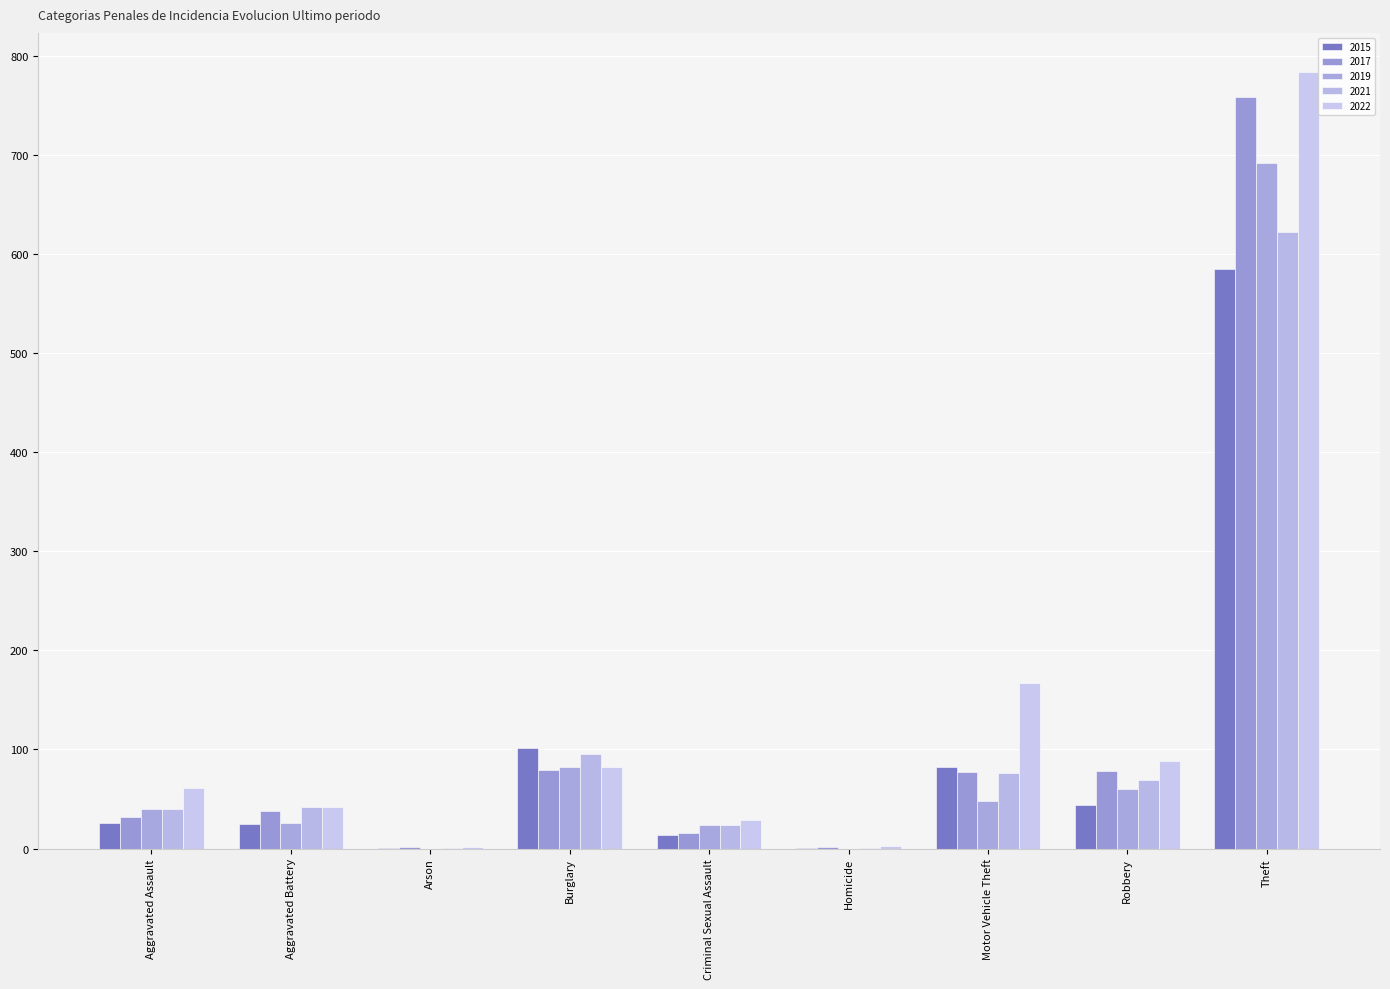

Which has a higher value, Homicide or Aggravated Assault?

Aggravated Assault